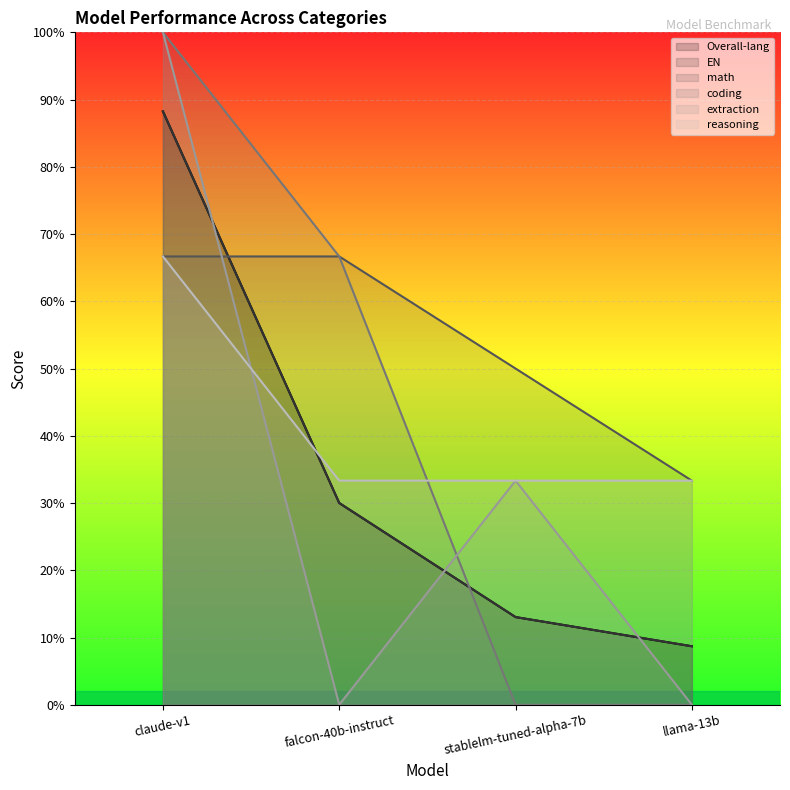

True or false: coding and math intersect in this chart.

False